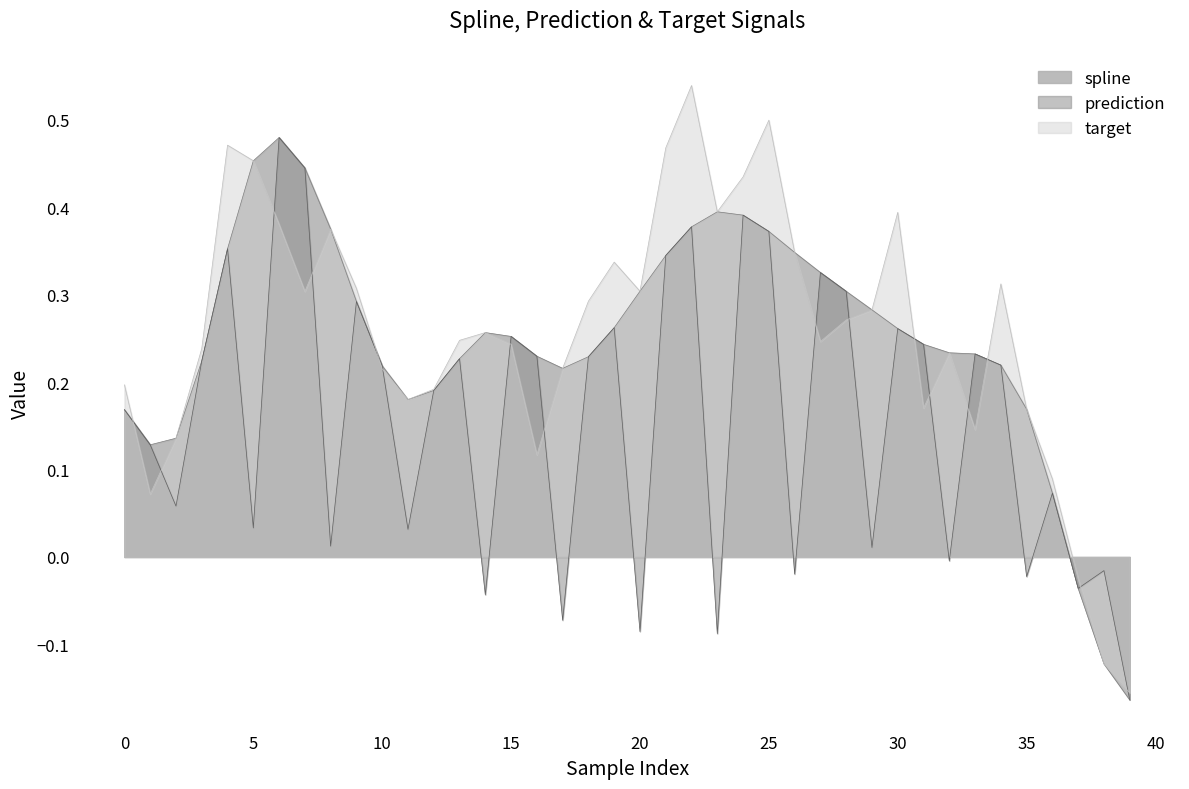

How many series are shown in this chart?

3